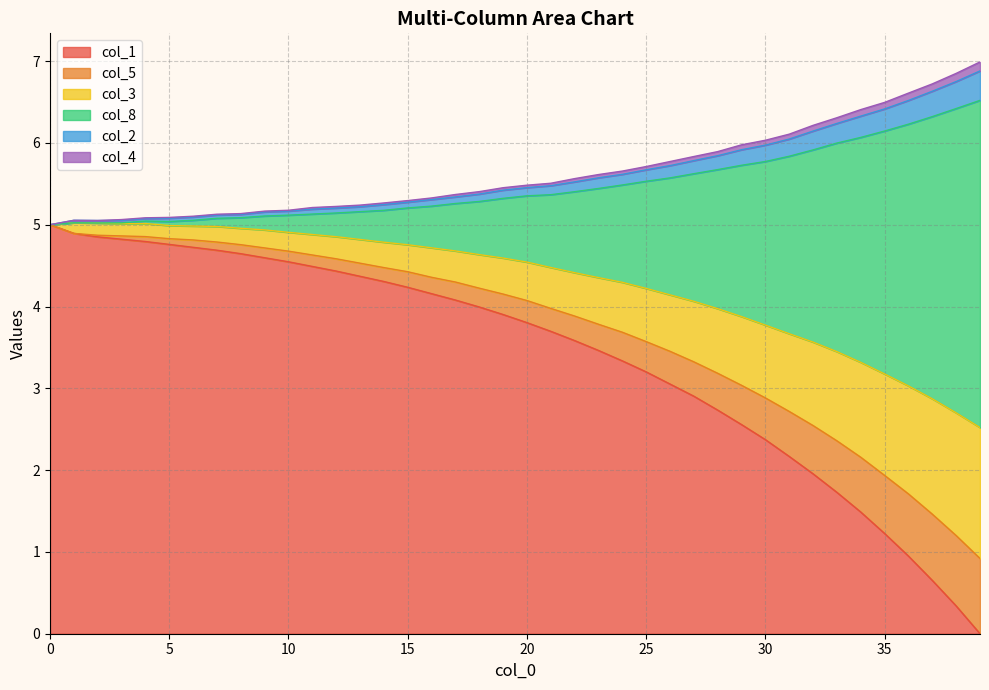

Which series has the widest spread of values?

col_1